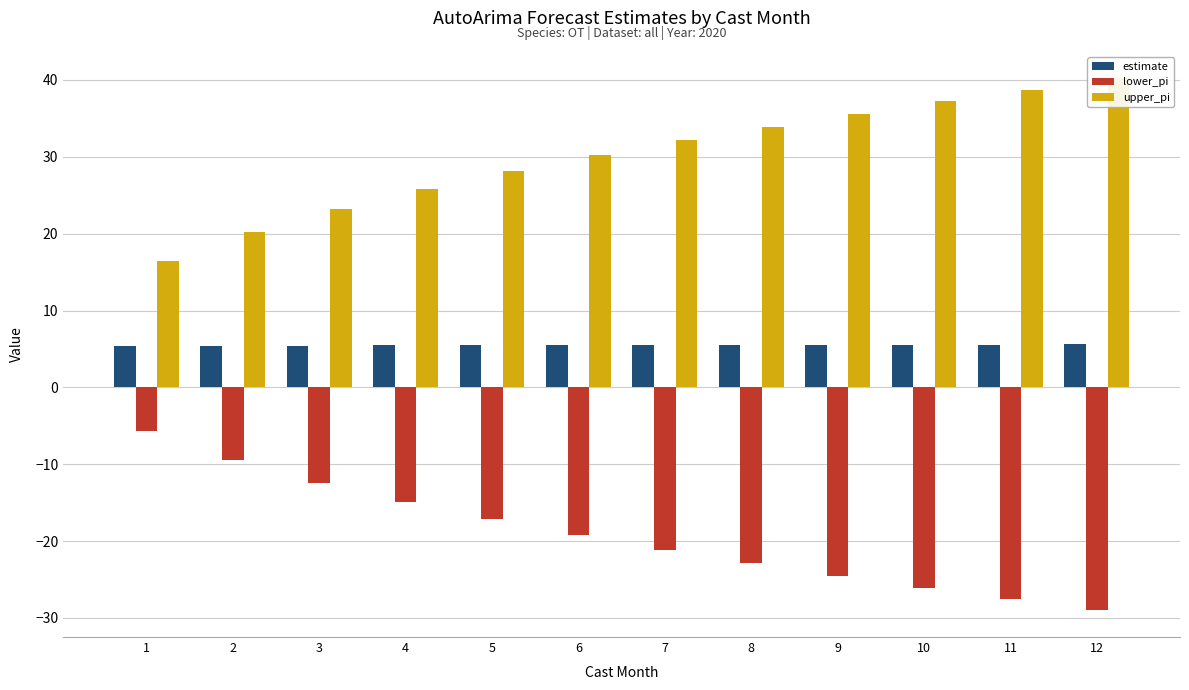

What is the sum of the upper_pi values at 5 and 7?

60.3